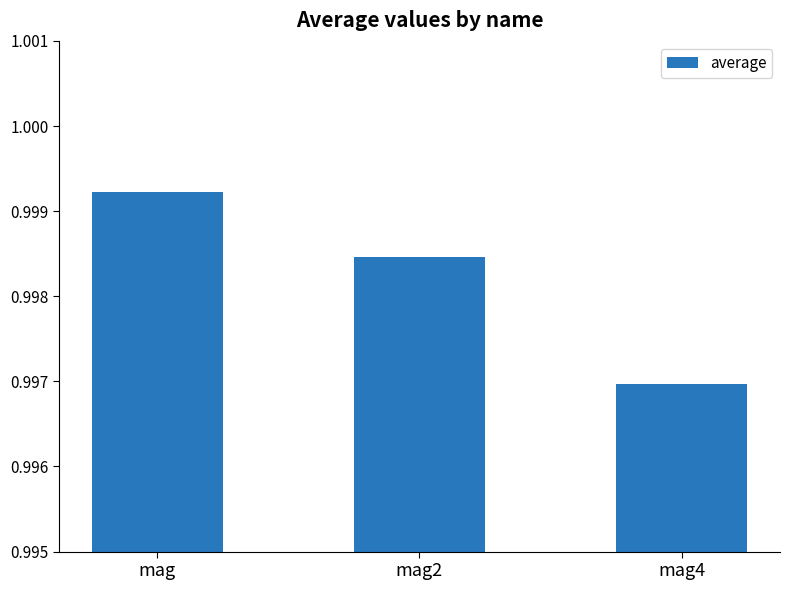

At which label is the value closest to 0?

mag4